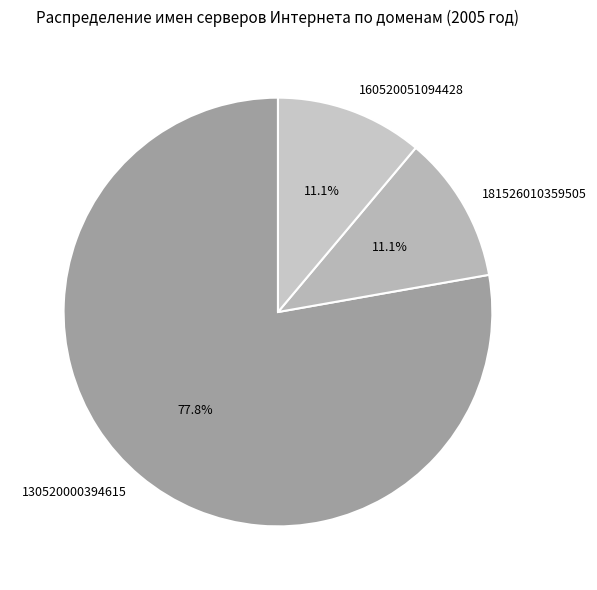

Between 130520000394615 and 181526010359505, which is larger?

130520000394615